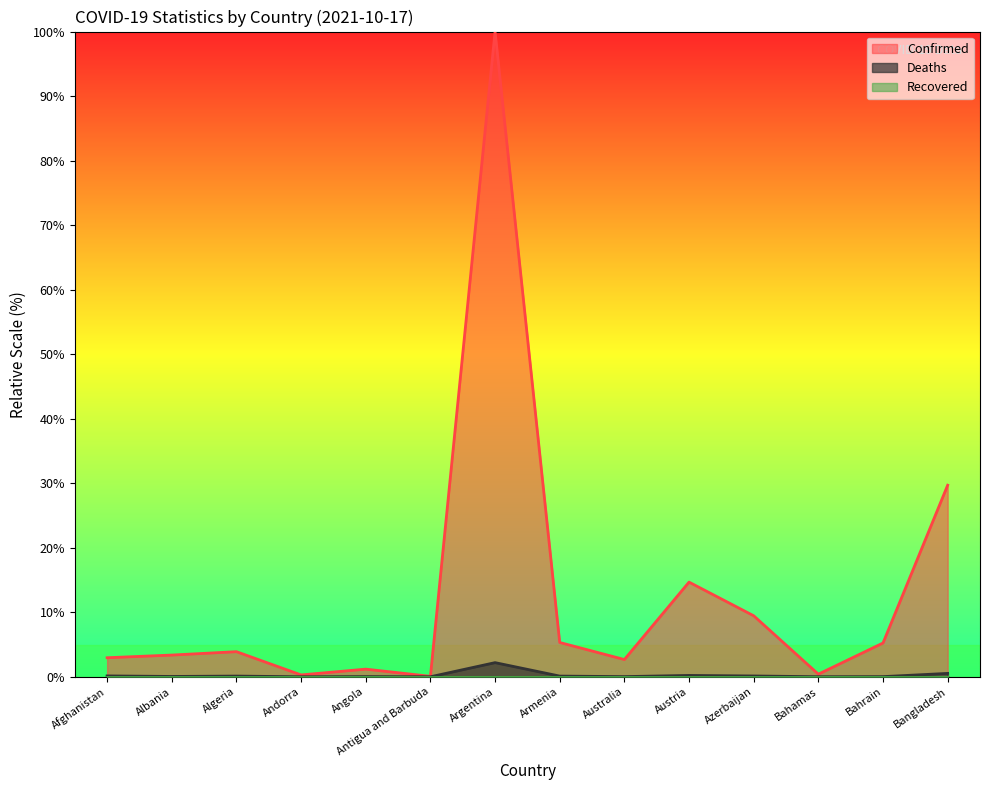

Which has a higher value, Azerbaijan or Angola?

Azerbaijan